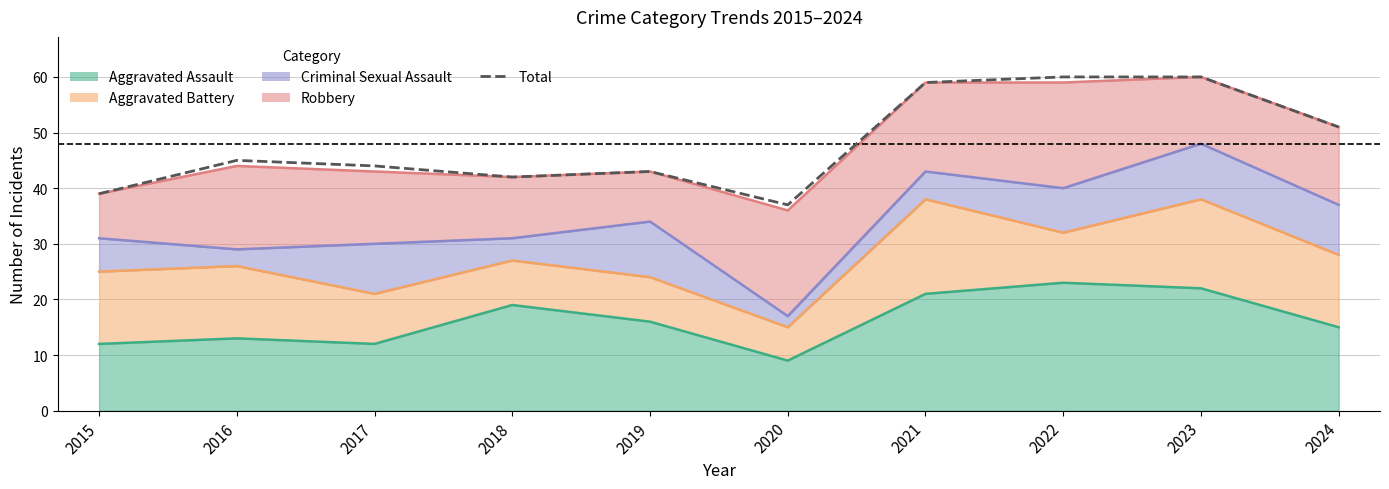

True or false: the data has more than 1 interior local peaks.

True